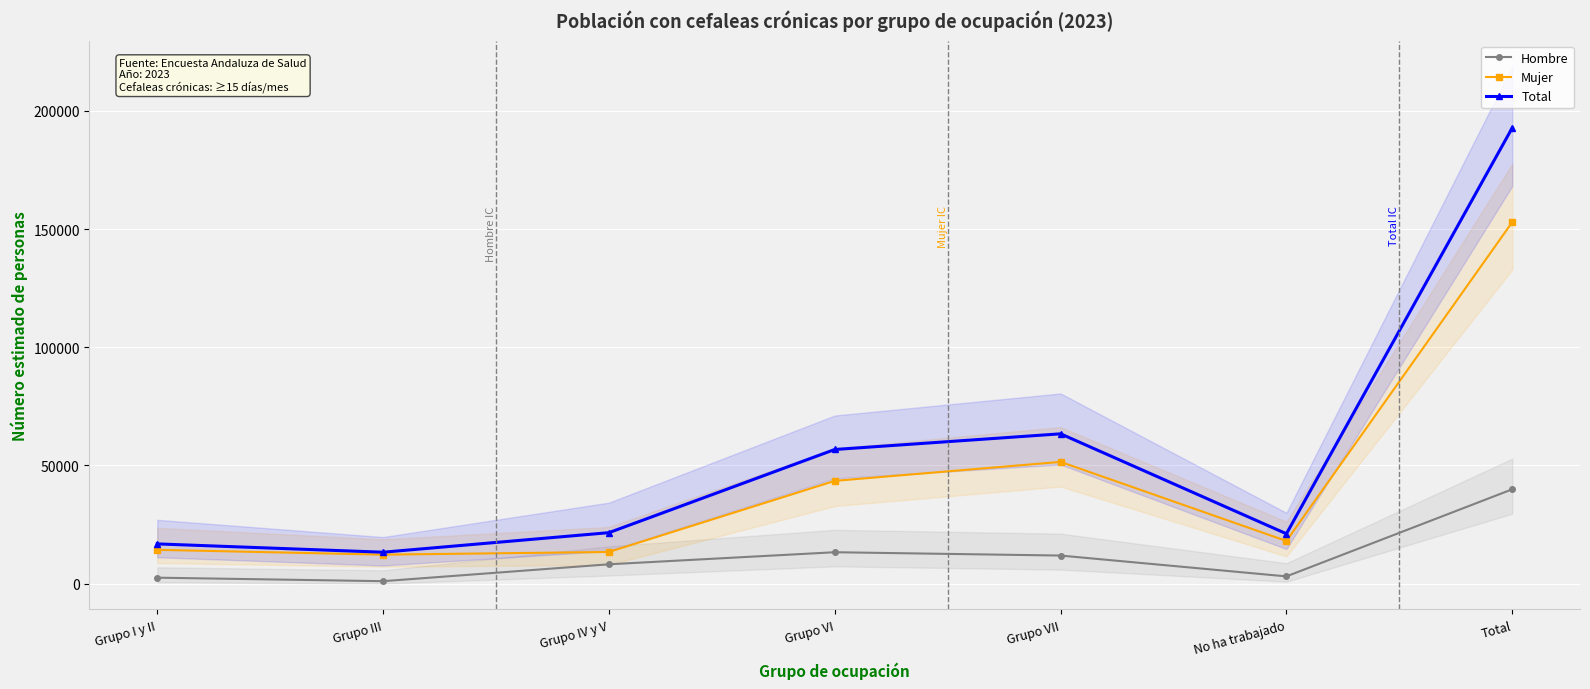

What position from the left is Total?

7